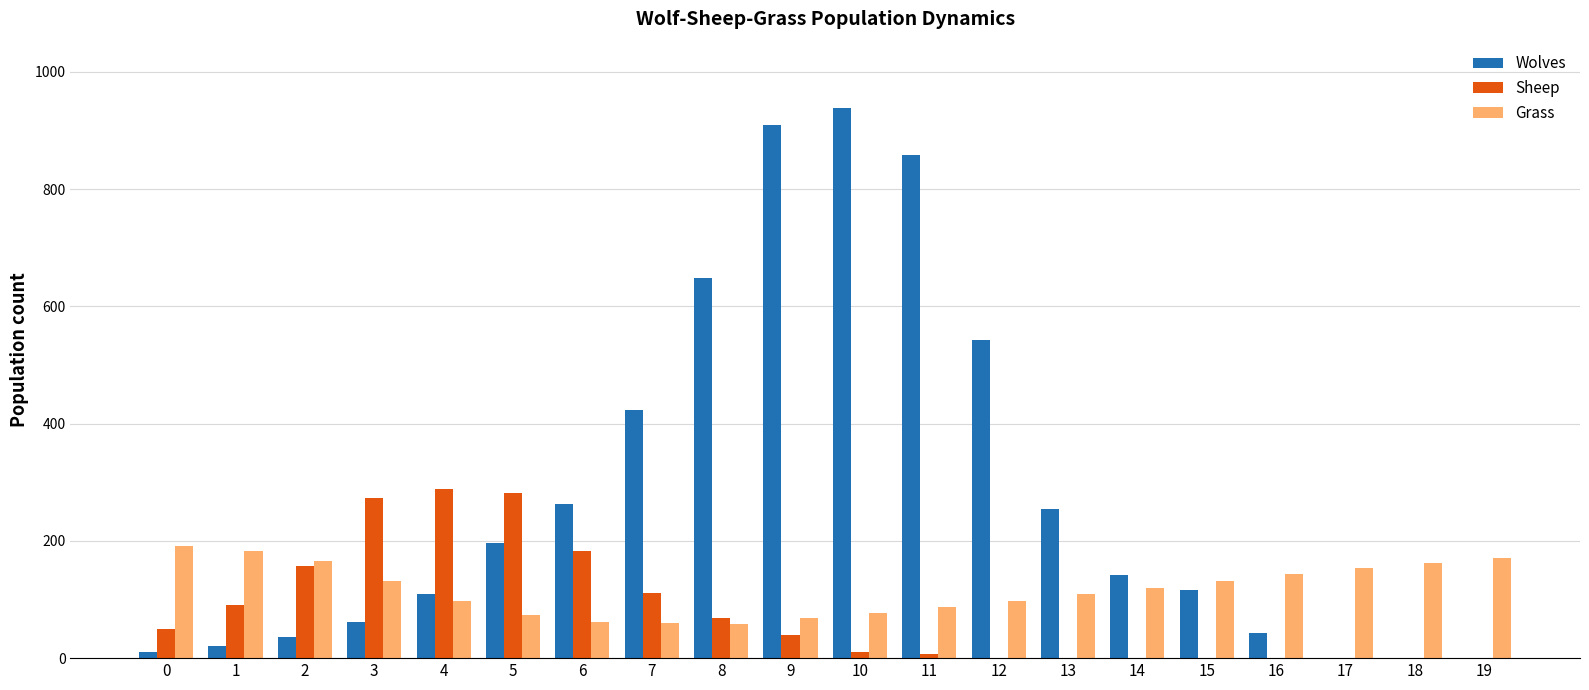

Which series has the largest total across all categories?

Wolves